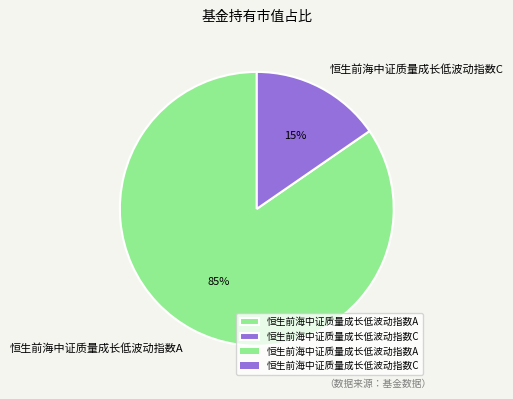

Which slice is the smallest?

恒生前海中证质量成长低波动指数C